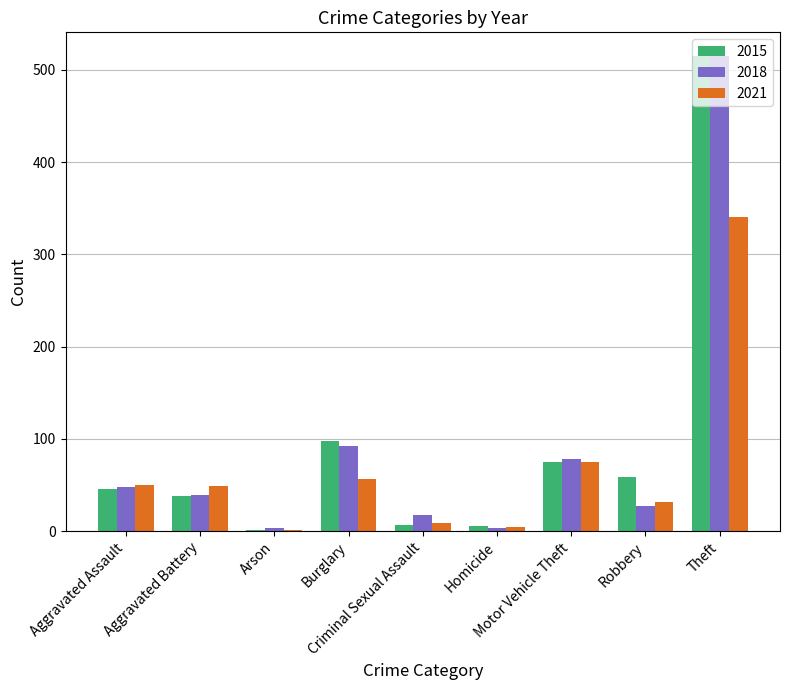

What is the sum of all 2015 values?

845